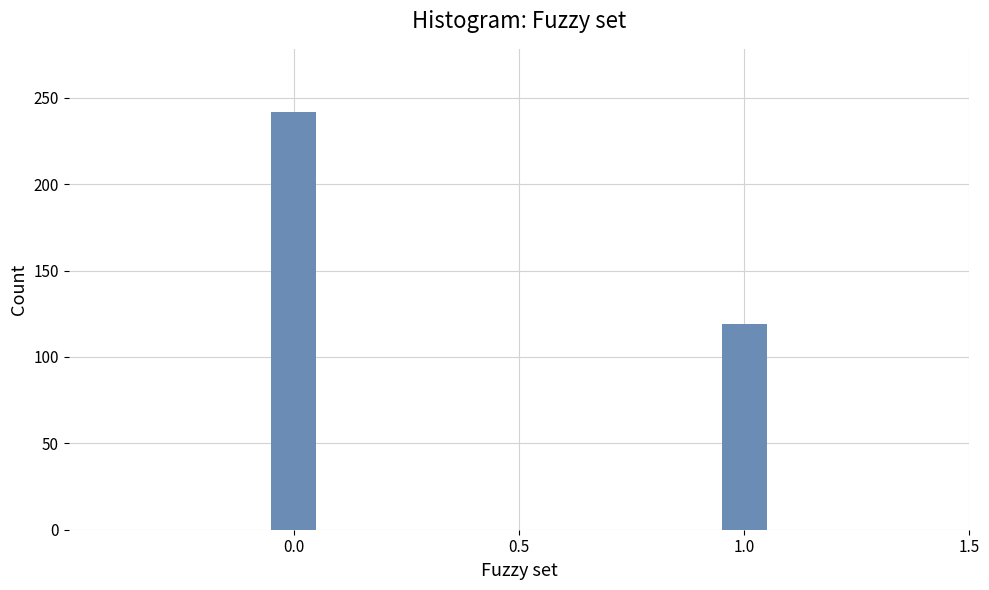

Reading right to left, list all the values displayed in this chart.

119	242